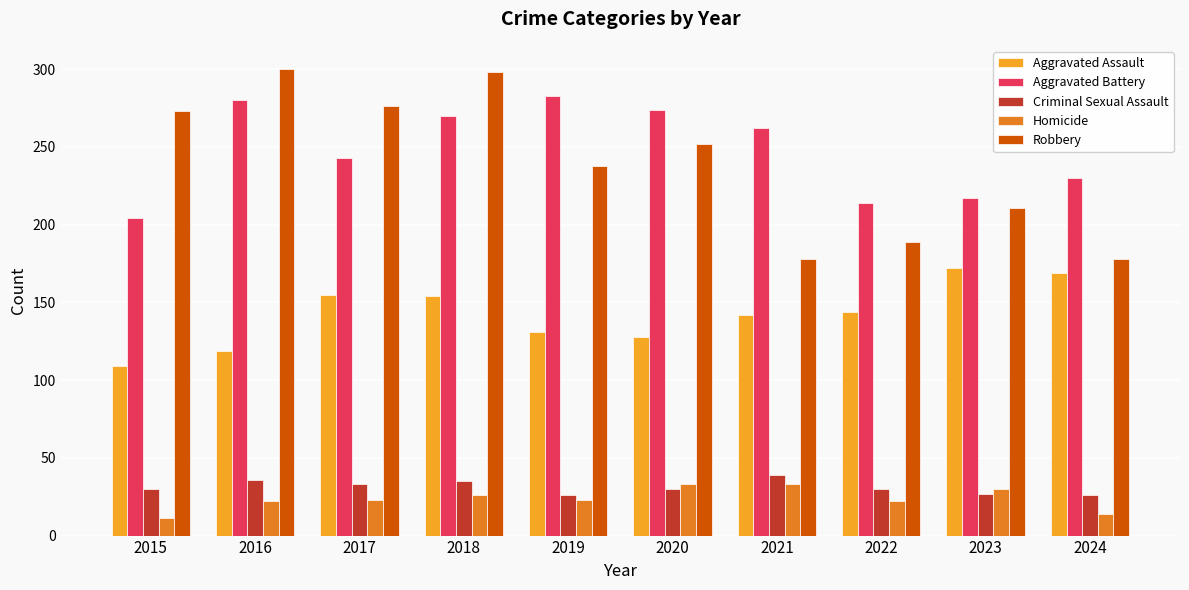

Which series has the largest total across all categories?

Aggravated Battery